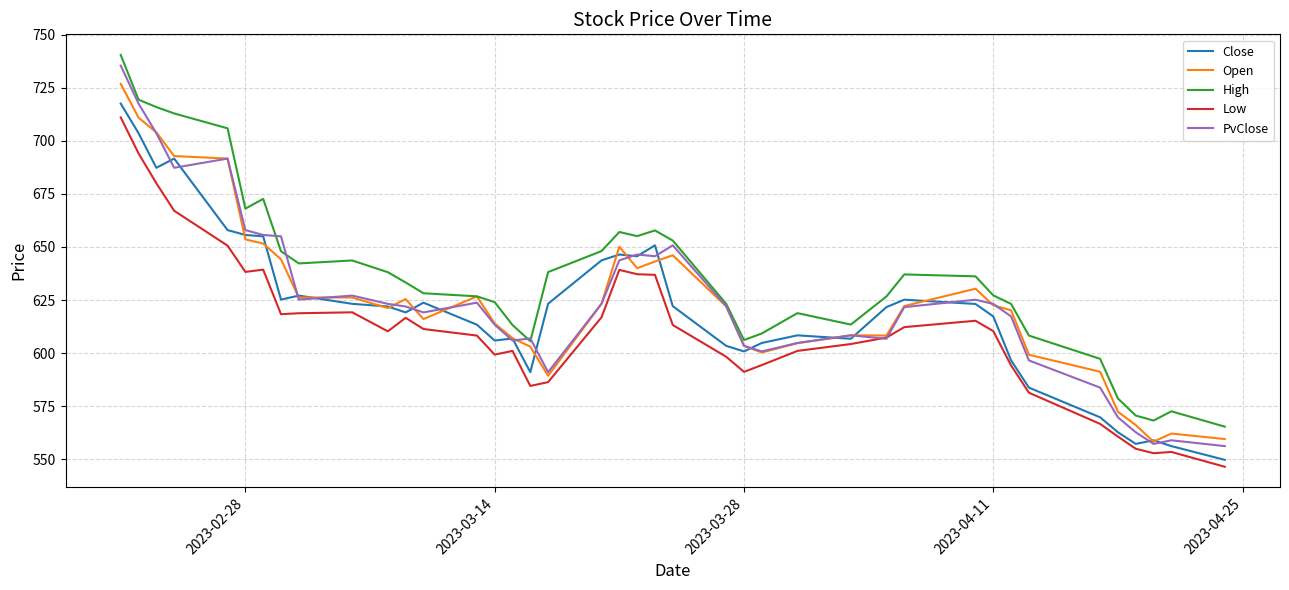

What is the lowest value of the Open series?

558.2